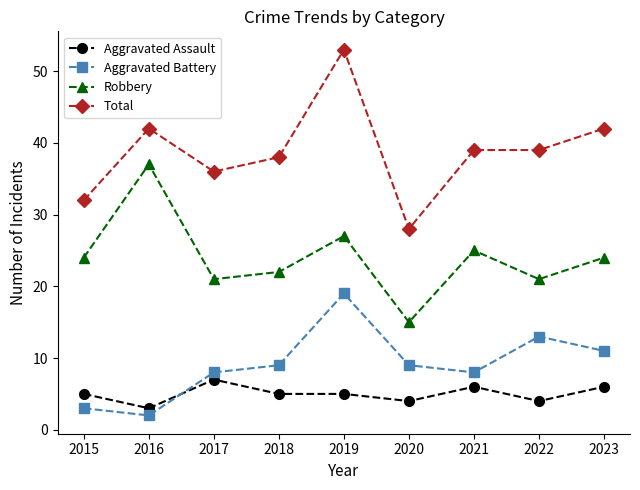

Where does the Total series first go above 39?

2016